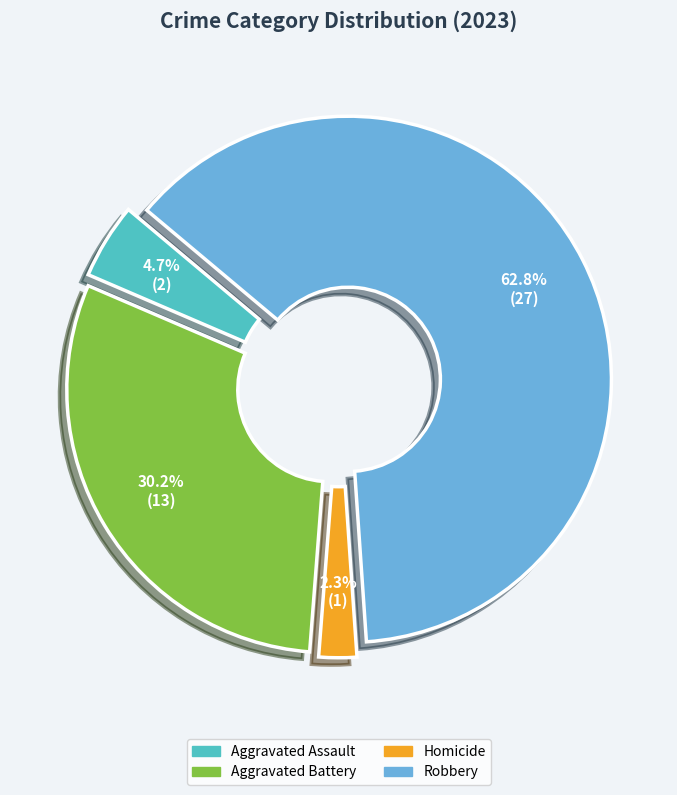

Which has a higher value, Robbery or Aggravated Battery?

Robbery